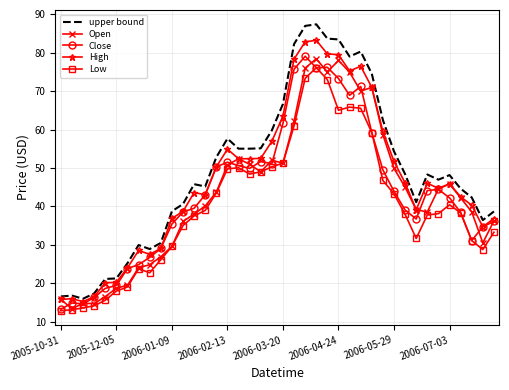

Which series has the largest range (max minus min)?

upper bound